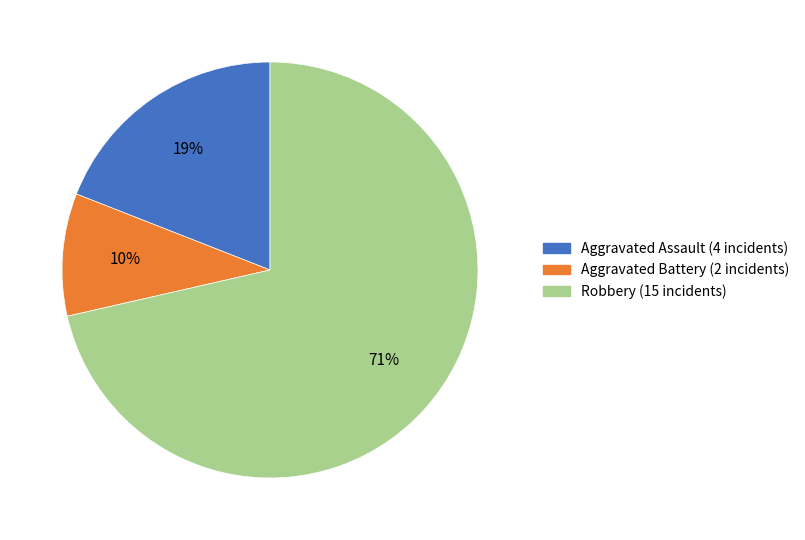

To the nearest percent, what is the average slice percentage?

33%